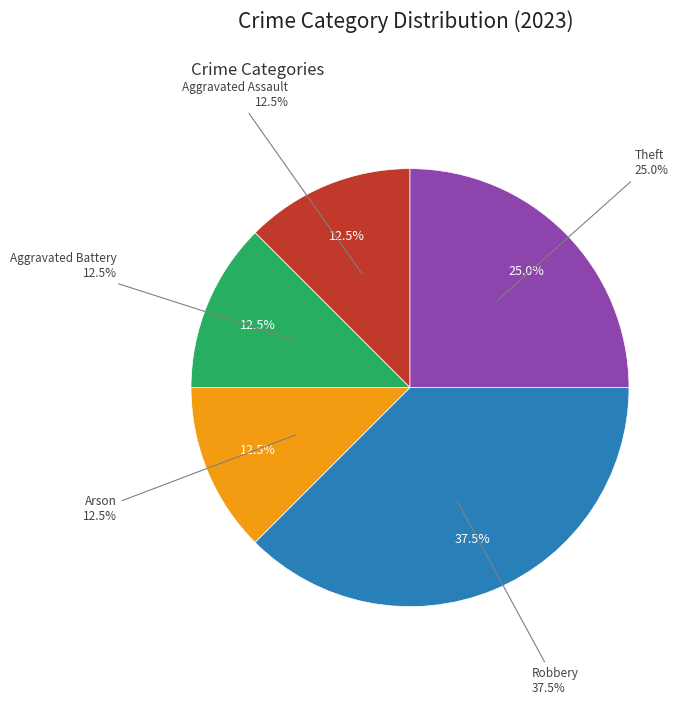

How many segments does this pie chart have?

5